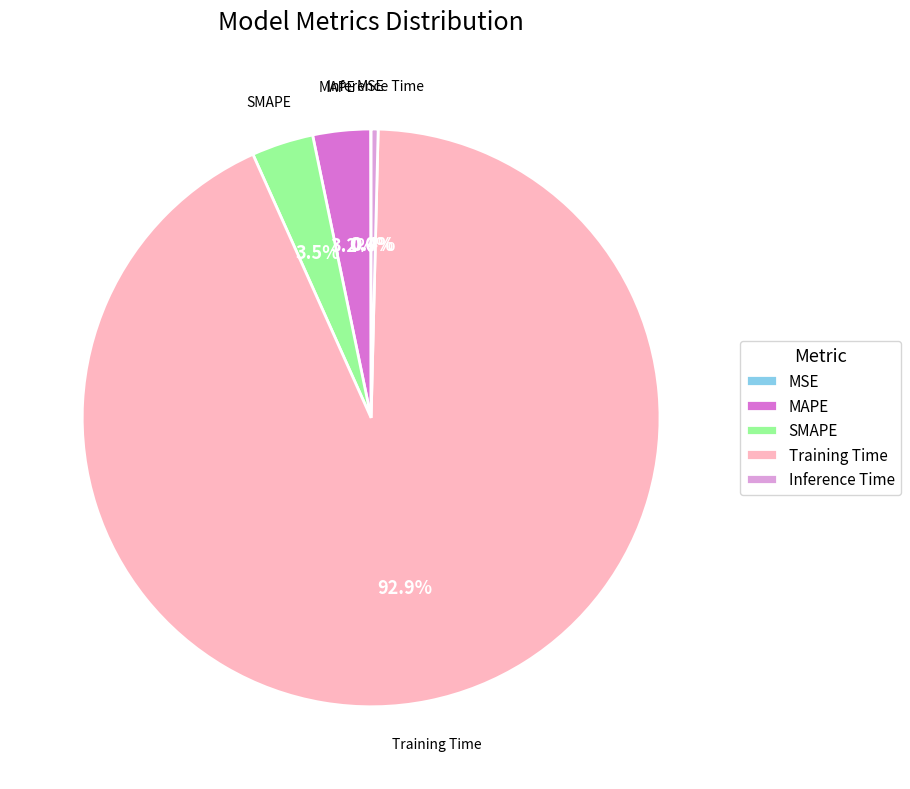

What is the majority slice?

Training Time